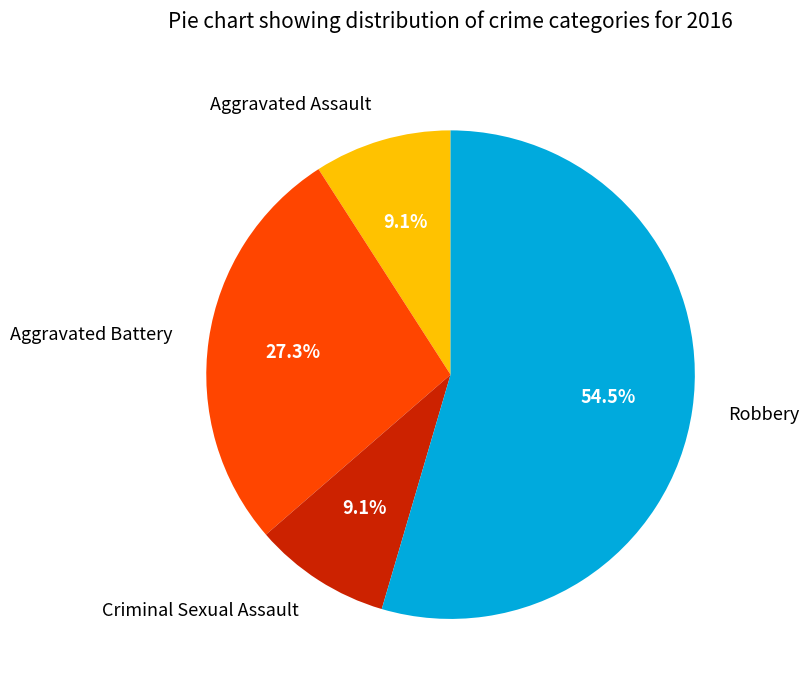

What percentage is the Aggravated Battery slice, to the nearest percent?

27%